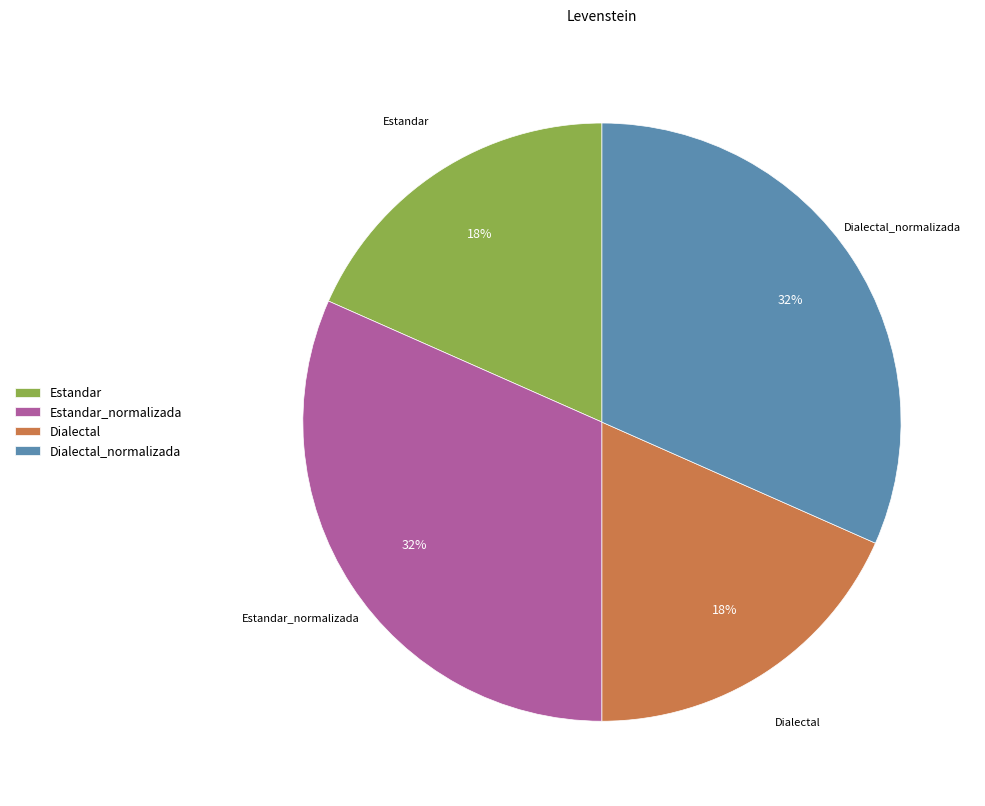

To the nearest percent, what is the combined percentage of Dialectal and Estandar_normalizada?

50%